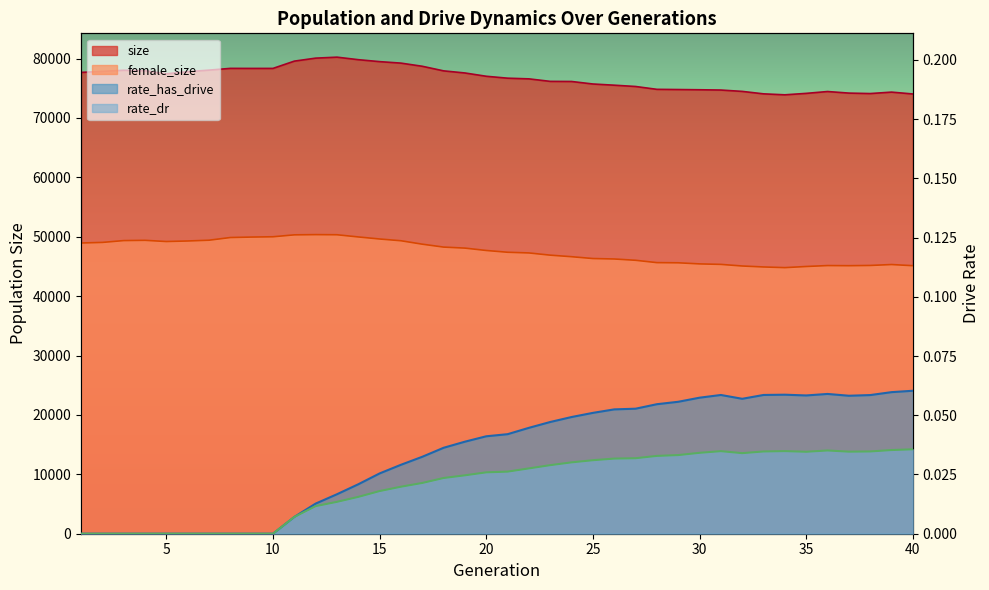

Is it true that size equals 79817.0 at 14?

True